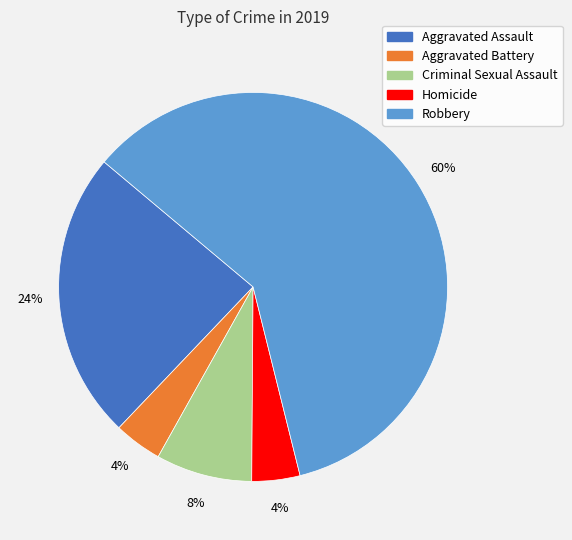

Which has a higher value, Criminal Sexual Assault or Homicide?

Criminal Sexual Assault